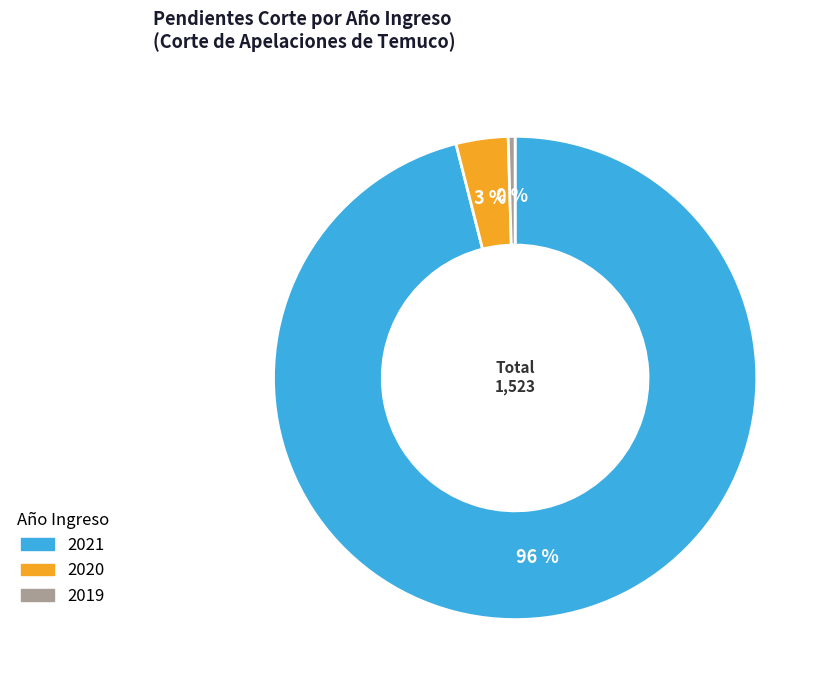

To the nearest percent, what is the average slice percentage?

33%